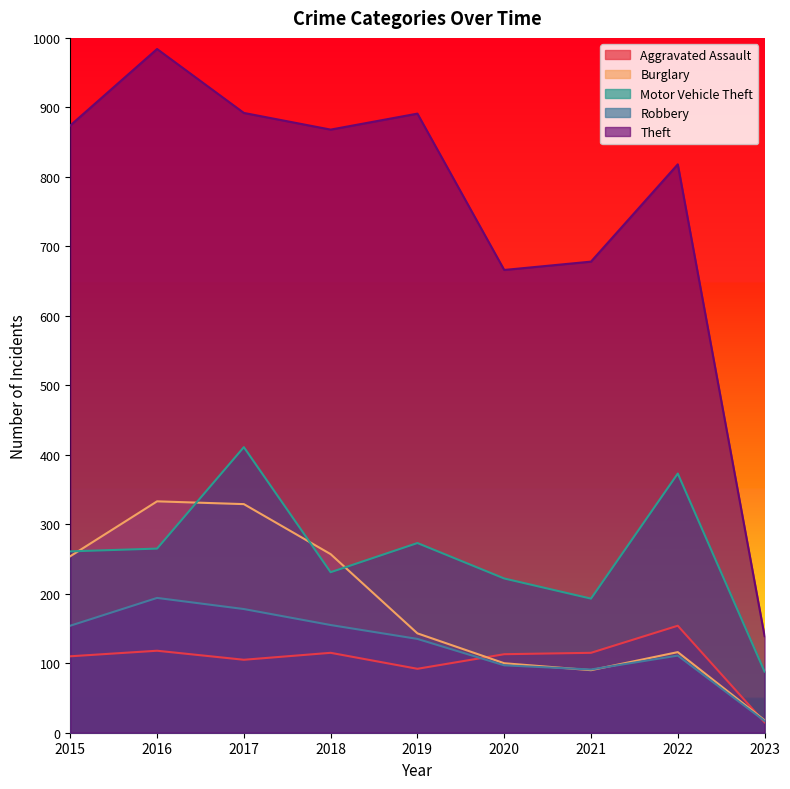

Which label corresponds to the smallest value in the chart?

2023